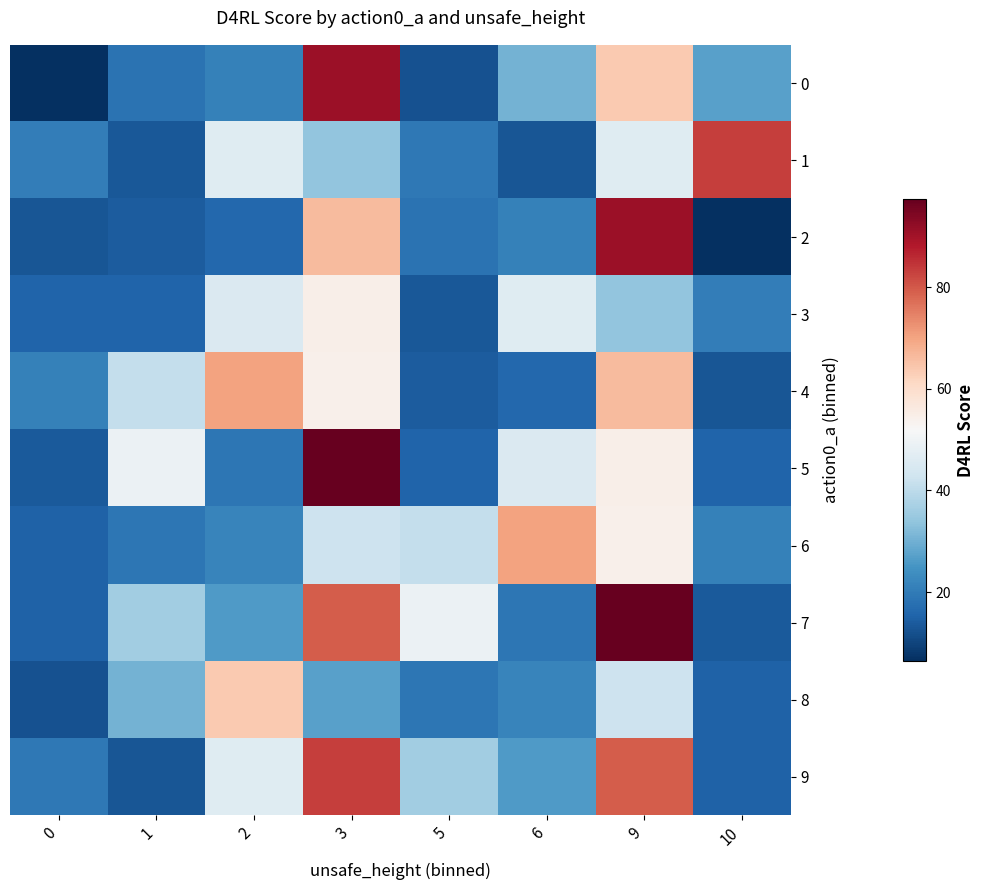

Between 5 and 0, which is larger?

5